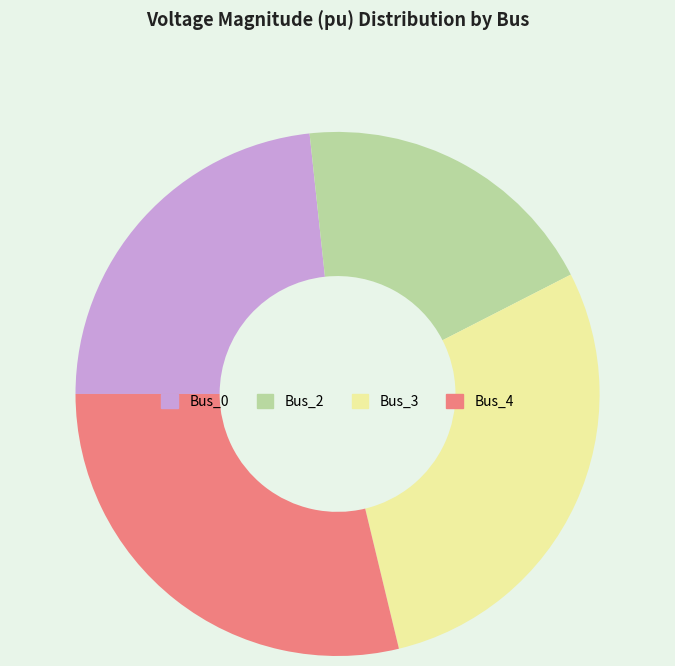

True or false: Bus_4 accounts for 29% of the total.

True